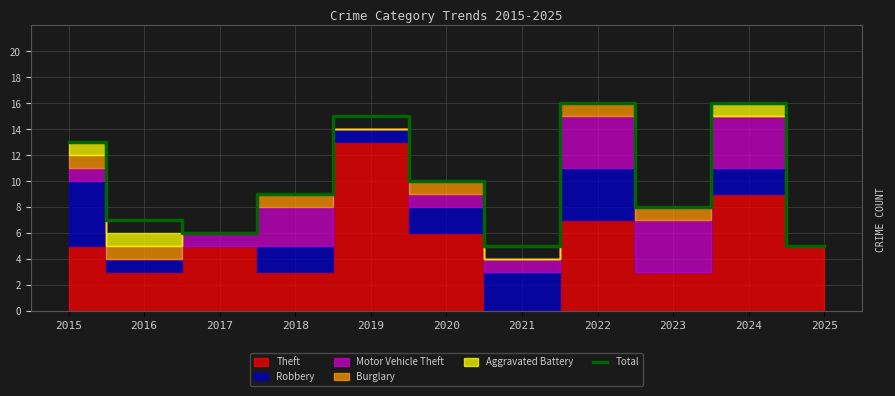

What is the sum of all values?

110